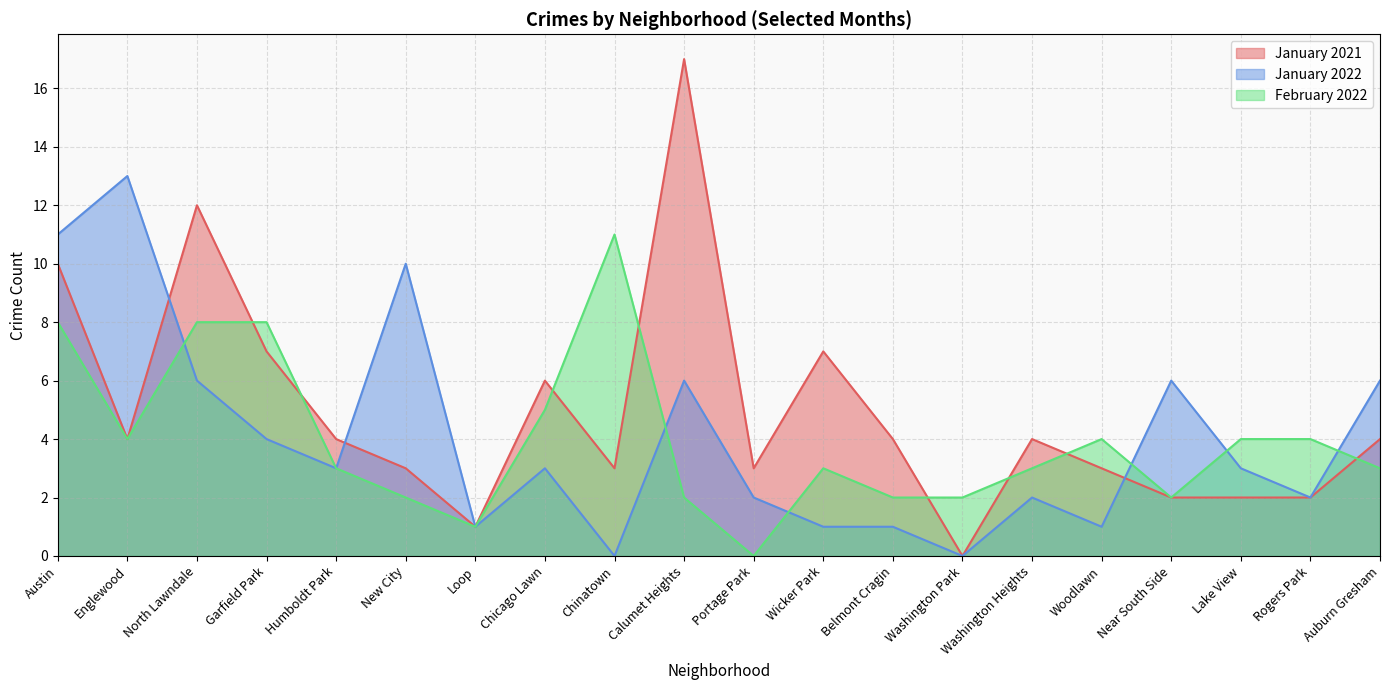

Is the value of February 2022 at Belmont Cragin greater than the value of January 2022 at Garfield Park?

No